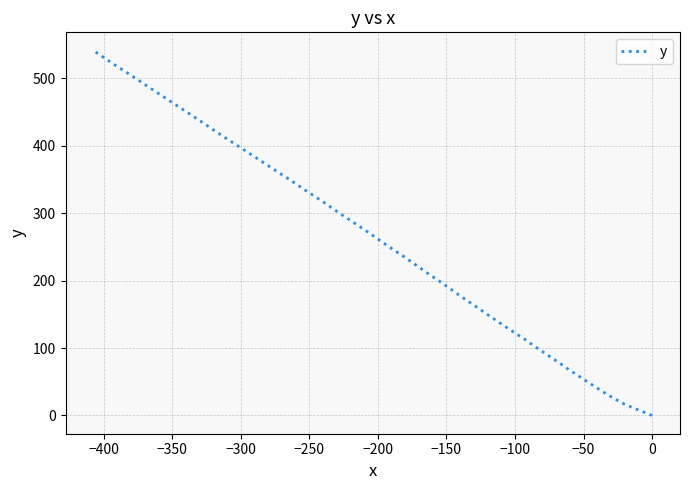

True or false: the data has more than 0 interior local peaks.

False